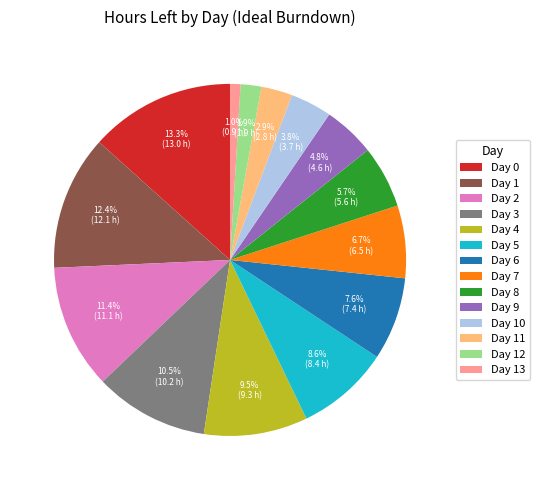

To the nearest percent, what is the difference between the largest and smallest slice percentages?

12%